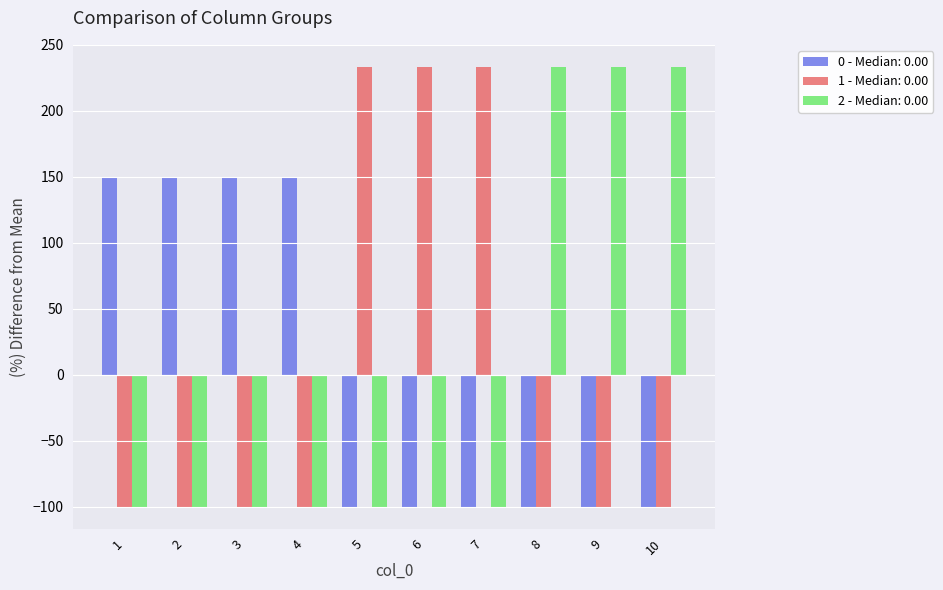

The value of 2 - Median: 0.00 at 7 is -47.7. True or false?

False